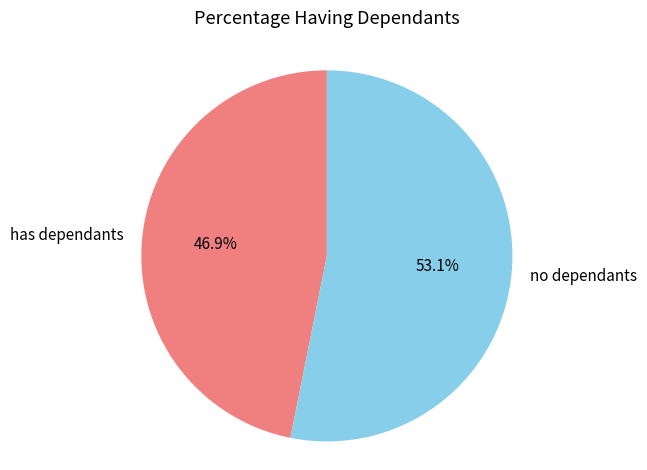

To the nearest percent, what is the average slice percentage?

50%